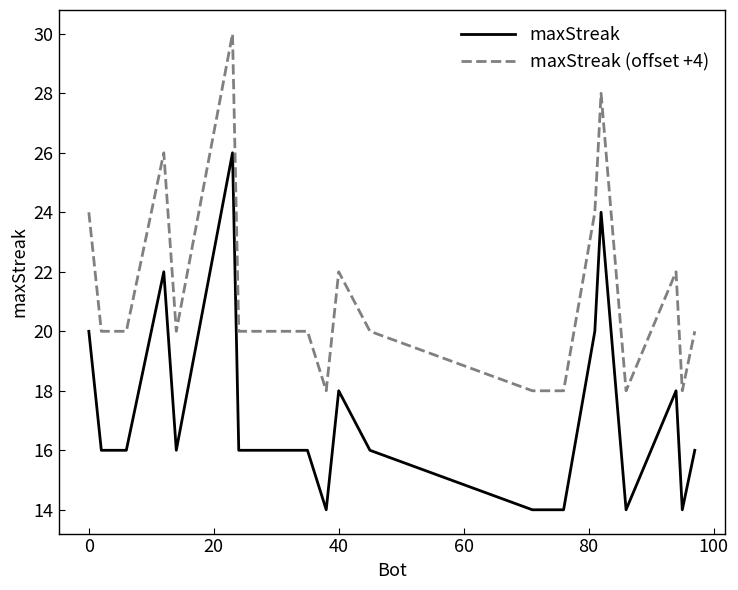

Which series has the largest total across all categories?

maxStreak (offset +4)